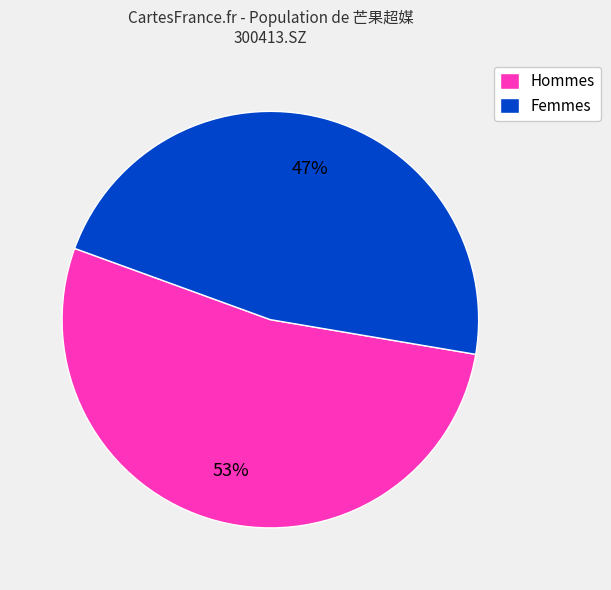

Which slice is the largest?

Hommes